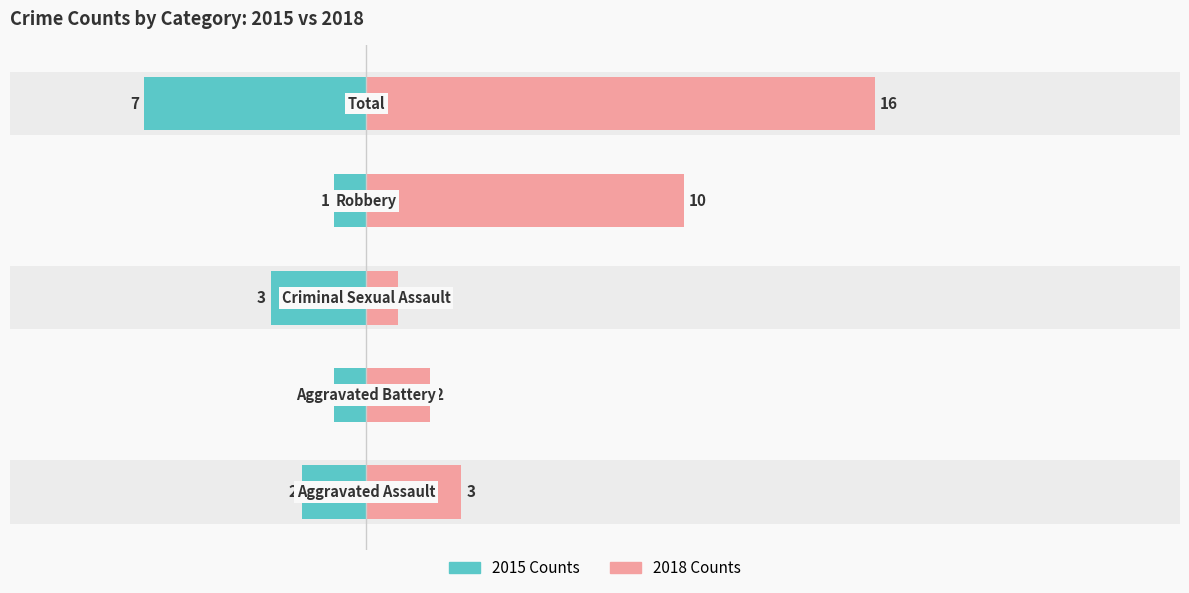

Is it true that Left (2015) equals -1 at 0?

False